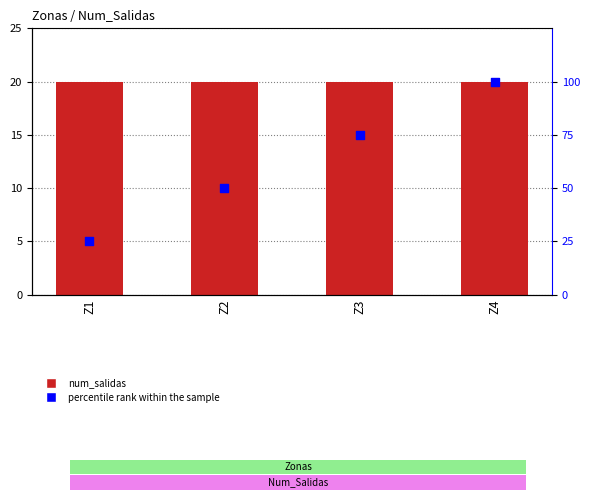

Which series contains the highest Y value?

percentile rank within the sample